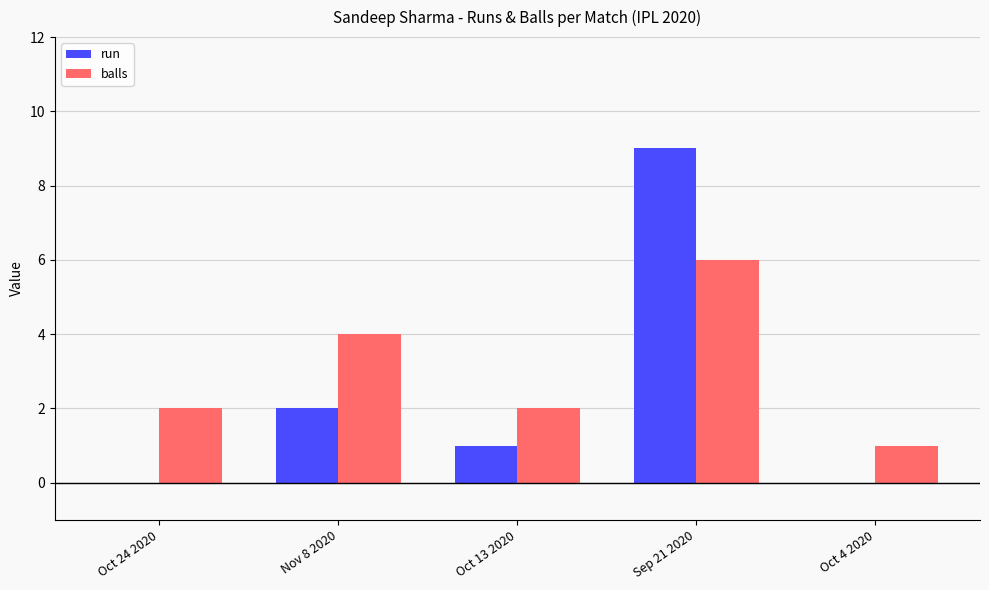

Are the bars horizontal?

No